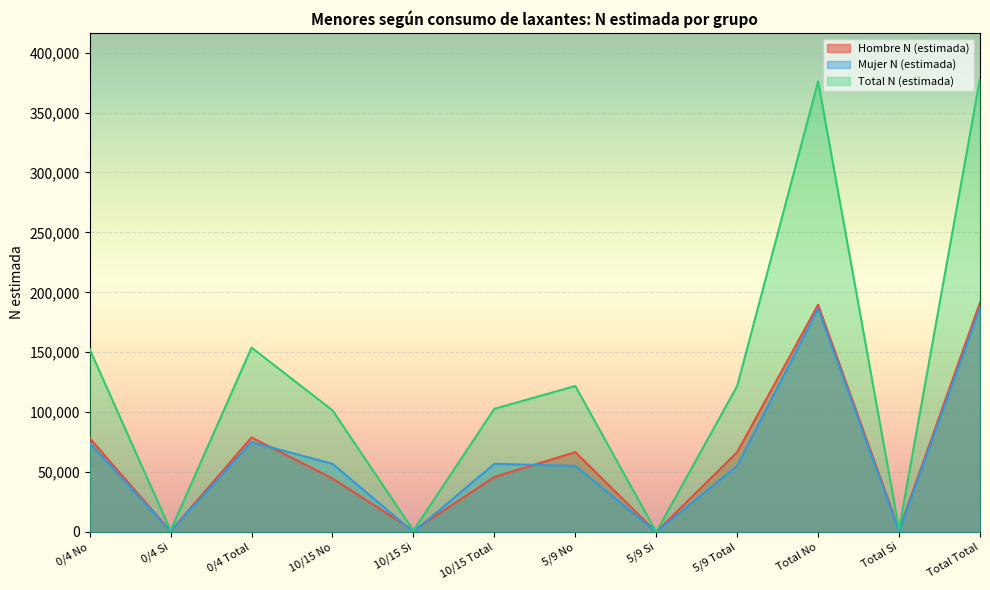

True or false: Total N (estimada) has a value of 101545 at 10/15 No.

True